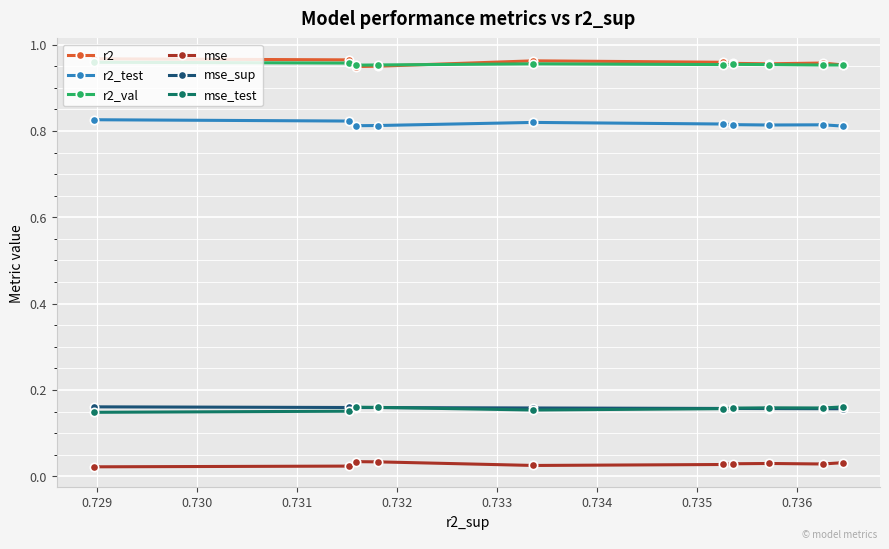

At how many categories does at least one series exceed 0?

10